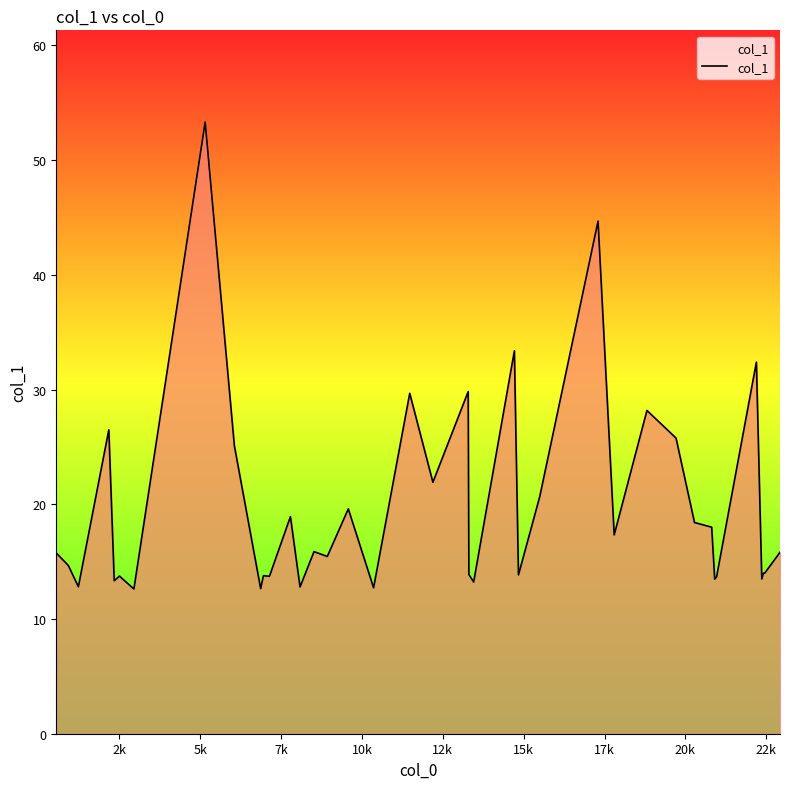

What is the difference between the maximum and minimum values?

40.7